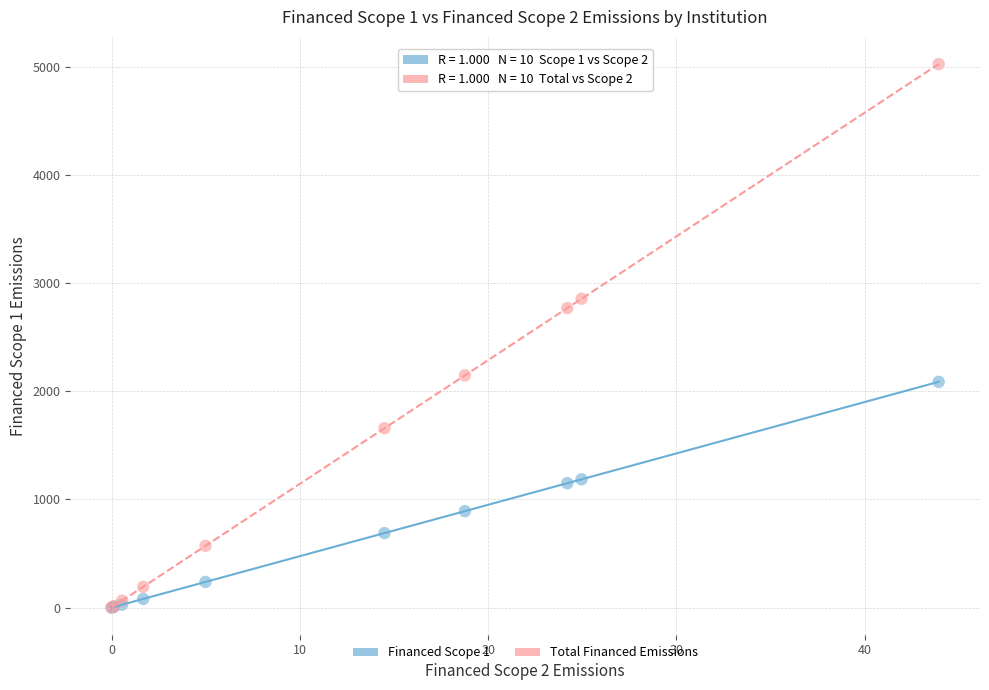

Across all series, what Y value is closest to 2512?

2769.0